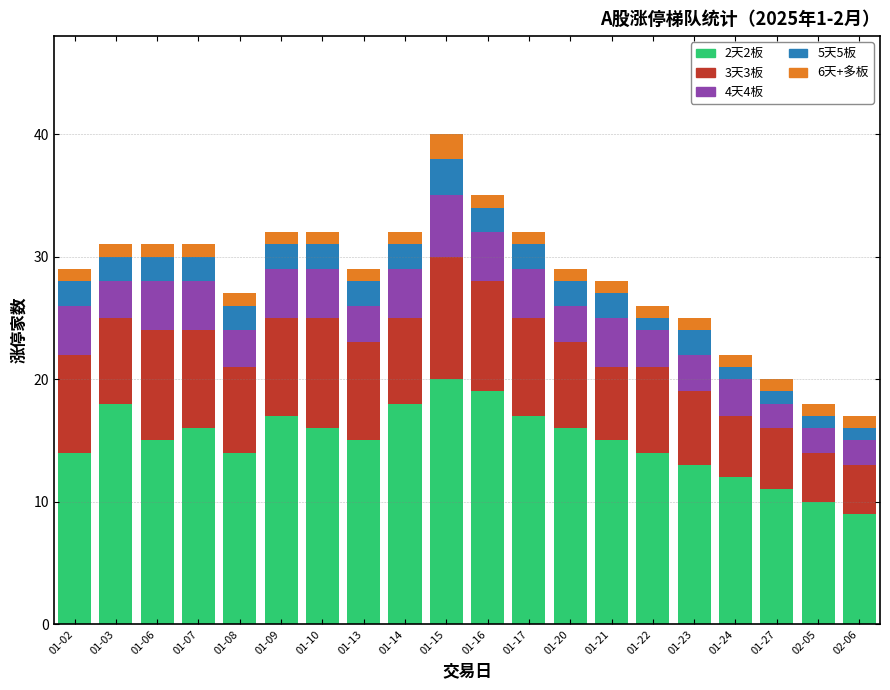

Which category has the highest value in the 2天2板 series?

01-15